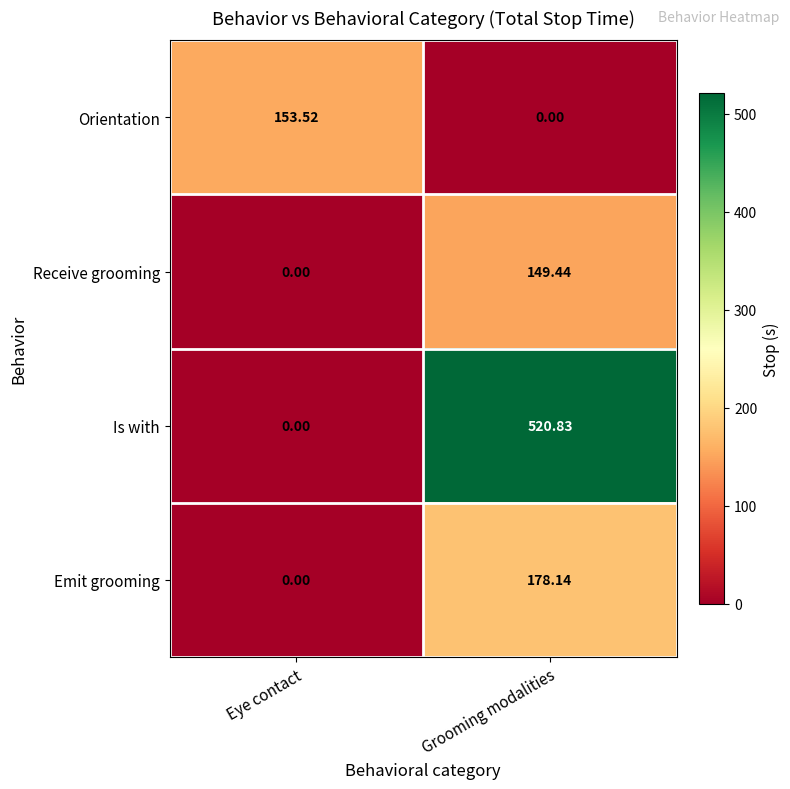

Which series has the widest spread of values?

Is with